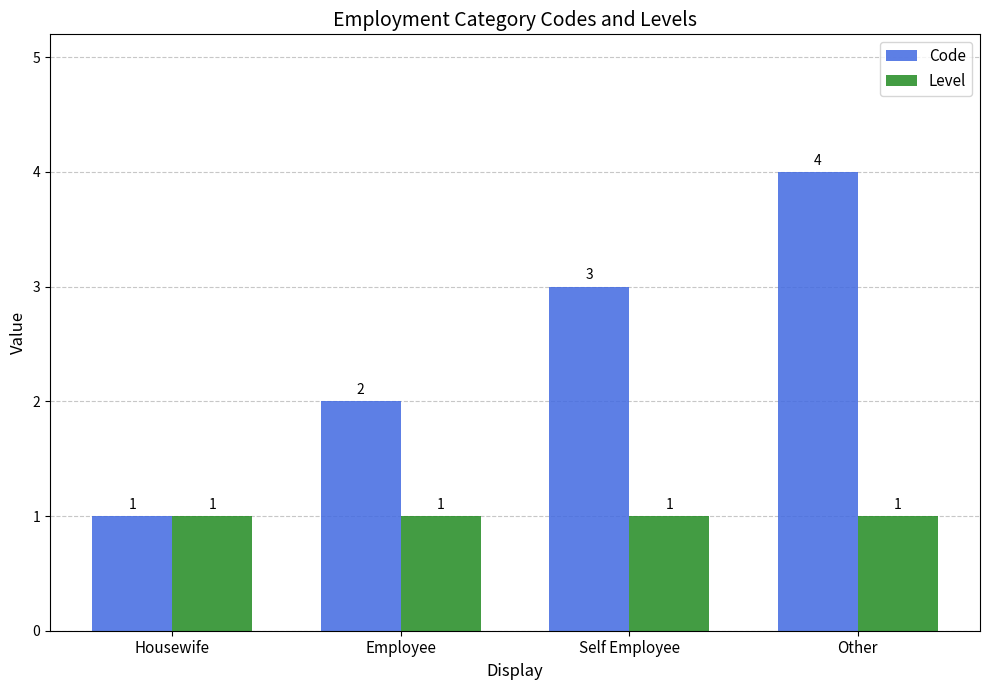

Is the value of Level at Other greater than the value of Code at Employee?

No